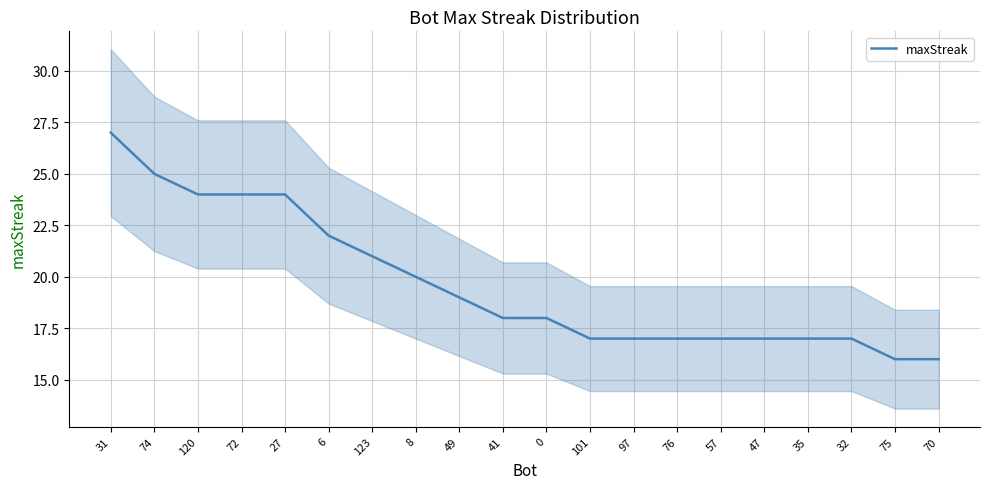

List the labels in order of value, smallest first.

75, 70, 101, 97, 76, 57, 47, 35, 32, 41, 0, 49, 8, 123, 6, 120, 72, 27, 74, 31